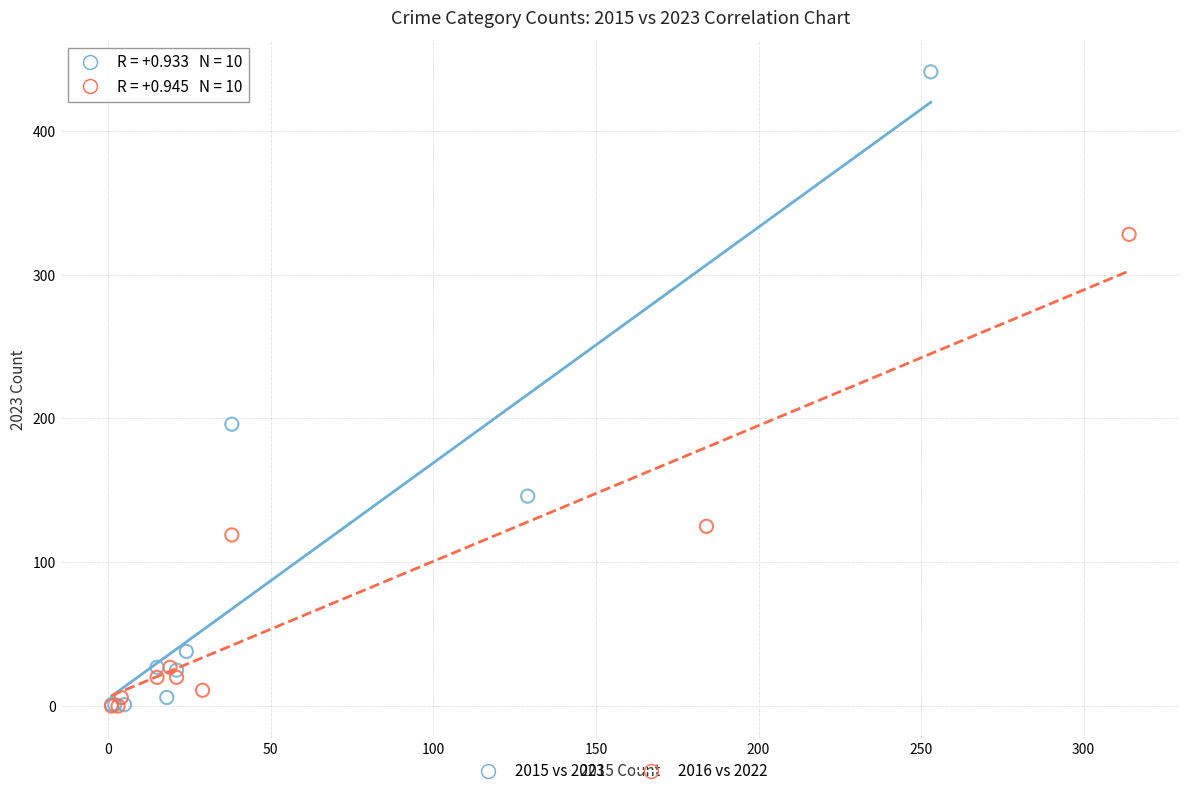

Which series has the largest Y range (max minus min)?

2015 vs 2023